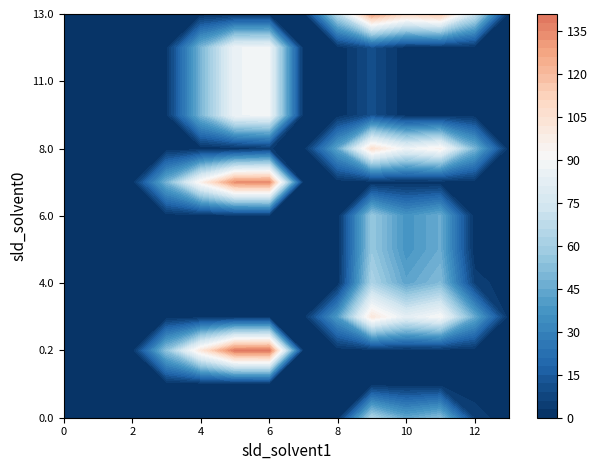

Read the 3.0 value at 8.0.

38.7